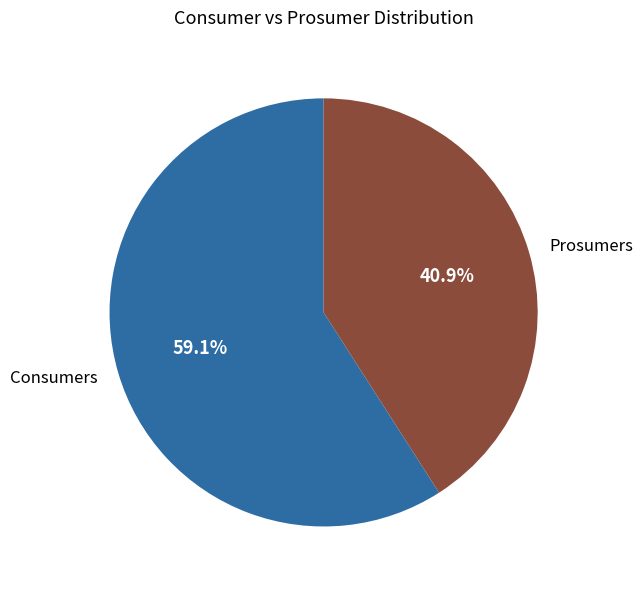

What is the largest slice in the pie chart?

Consumers